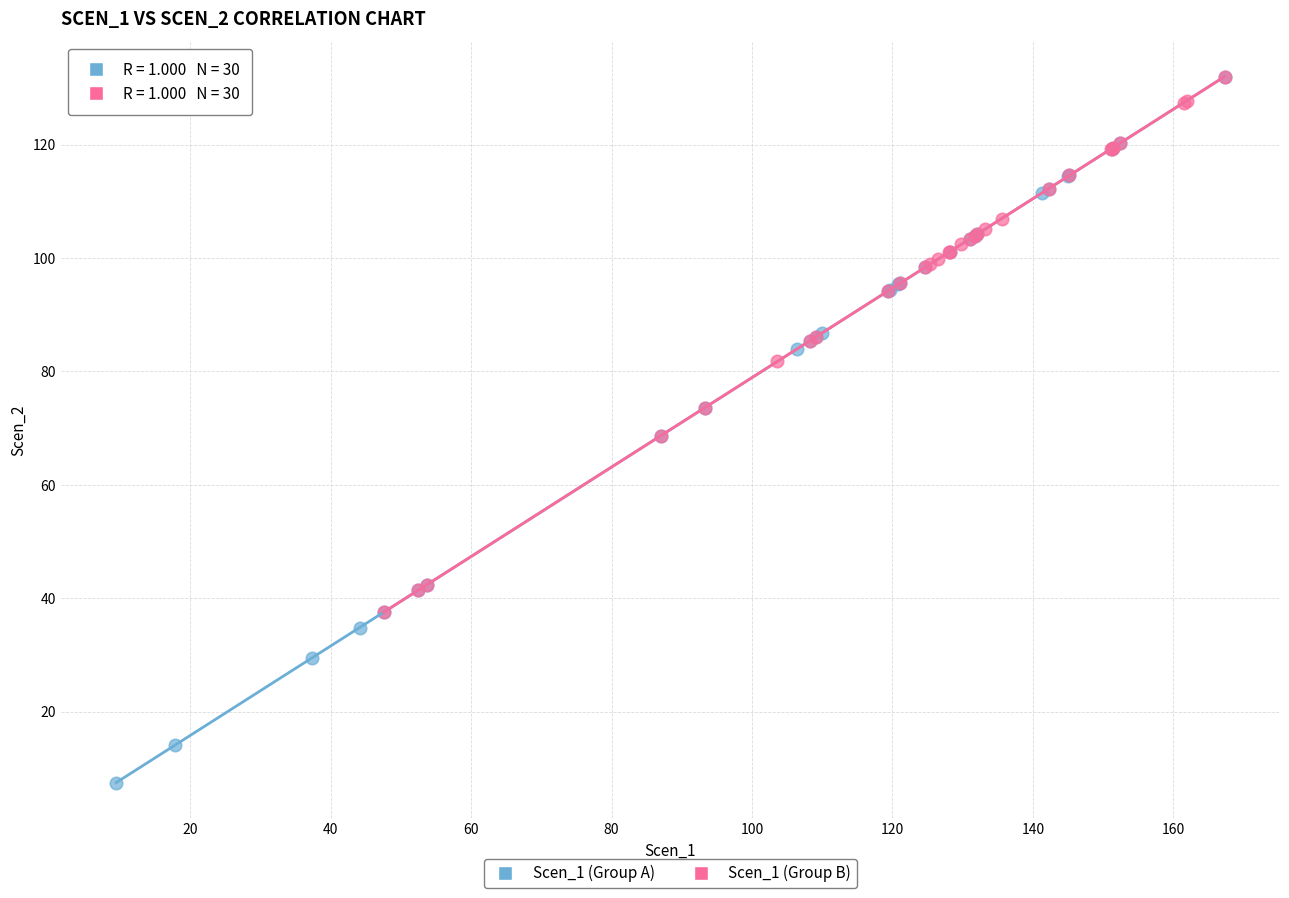

Which series has the largest Y range (max minus min)?

Scen_1 (Group A)